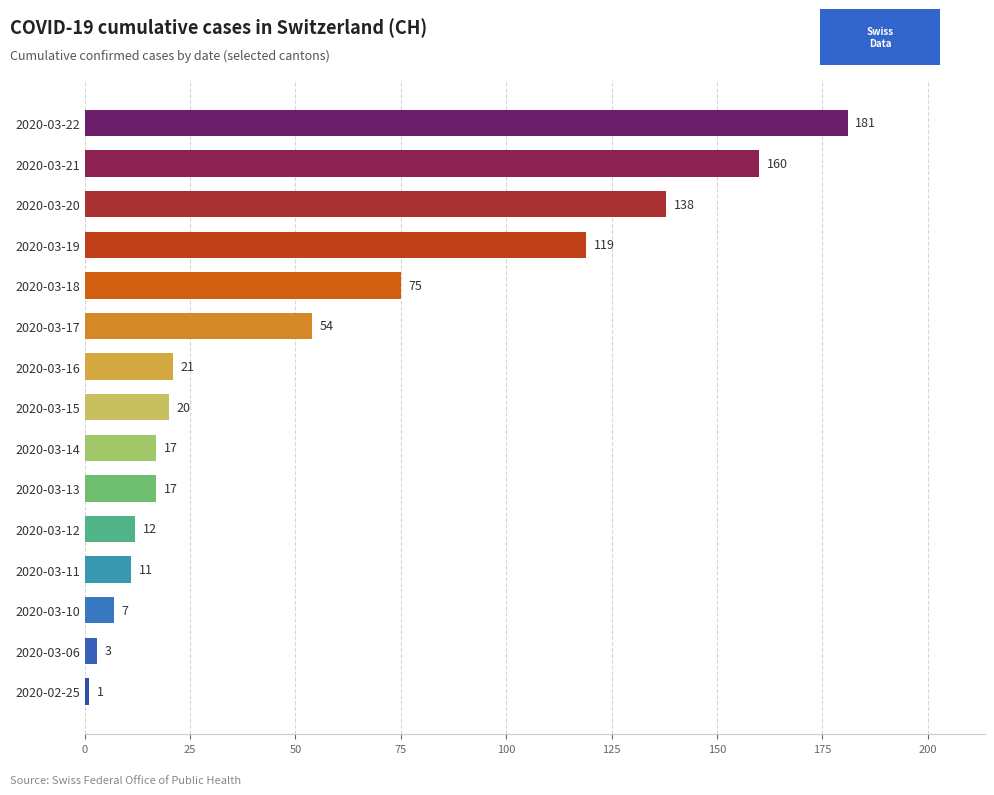

Reading top to bottom, what are all the values shown in this chart?

2020-03-22=181	2020-03-21=160	2020-03-20=138	2020-03-19=119	2020-03-18=75	2020-03-17=54	2020-03-16=21	2020-03-15=20	2020-03-14=17	2020-03-13=17	2020-03-12=12	2020-03-11=11	2020-03-10=7	2020-03-06=3	2020-02-25=1